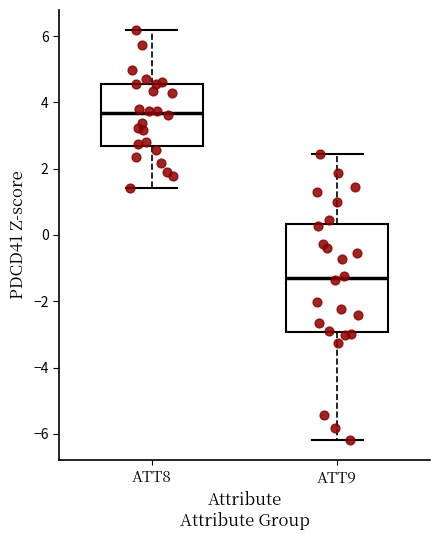

Reading left to right, read every box against the y-axis: the position of its median line, the range the box covers, and the ends of its whiskers. The values are not printed on the chart, so give them approximately, as read against the axis.

ATT8: median 3.6, box 2.6 to 4.6, whiskers 1.4 to 6.2
ATT9: median -1.4, box -3.0 to 0.4, whiskers -6.2 to 2.4